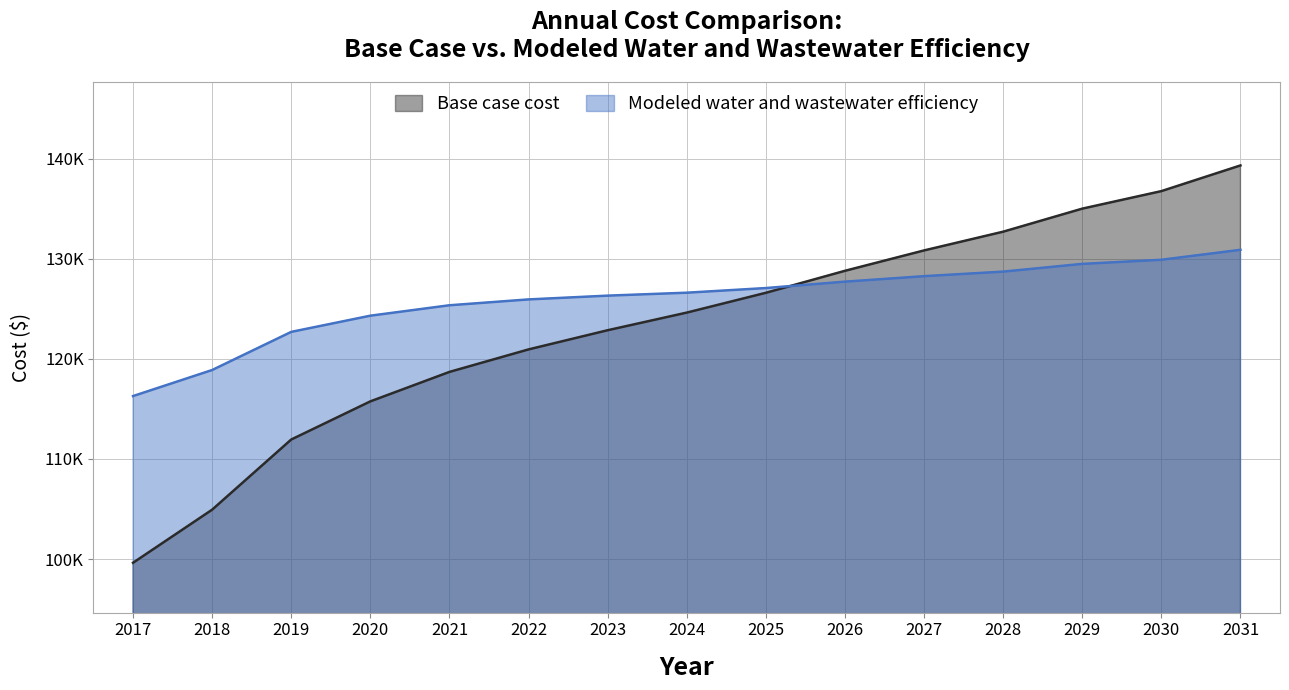

List the labels in order of Modeled water and wastewater efficiency value, largest first.

2031, 2030, 2029, 2028, 2027, 2026, 2025, 2024, 2023, 2022, 2021, 2020, 2019, 2018, 2017